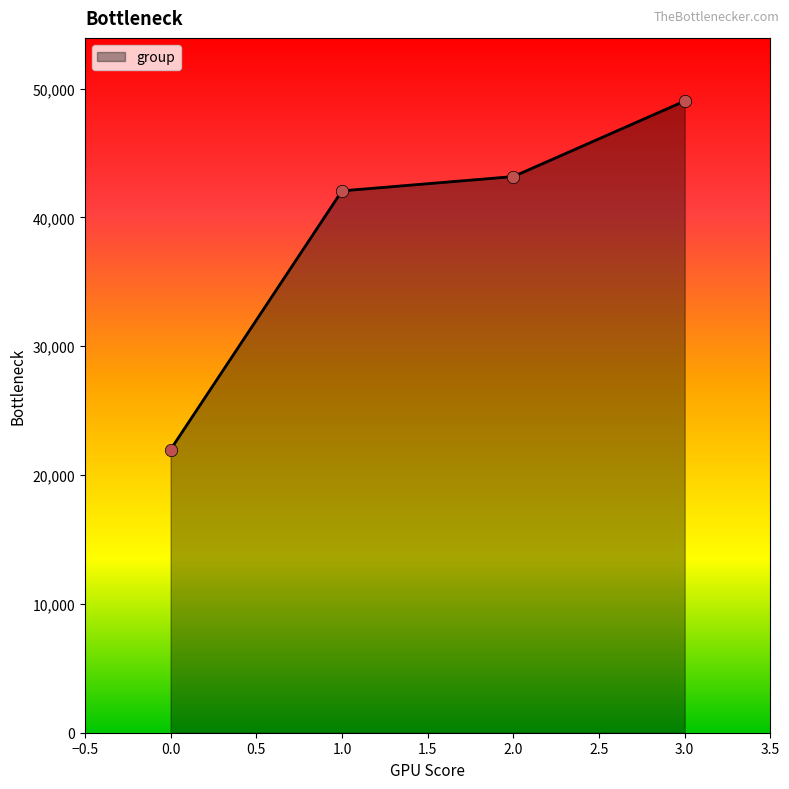

Which has a higher value, 2.0 or 1.0?

2.0